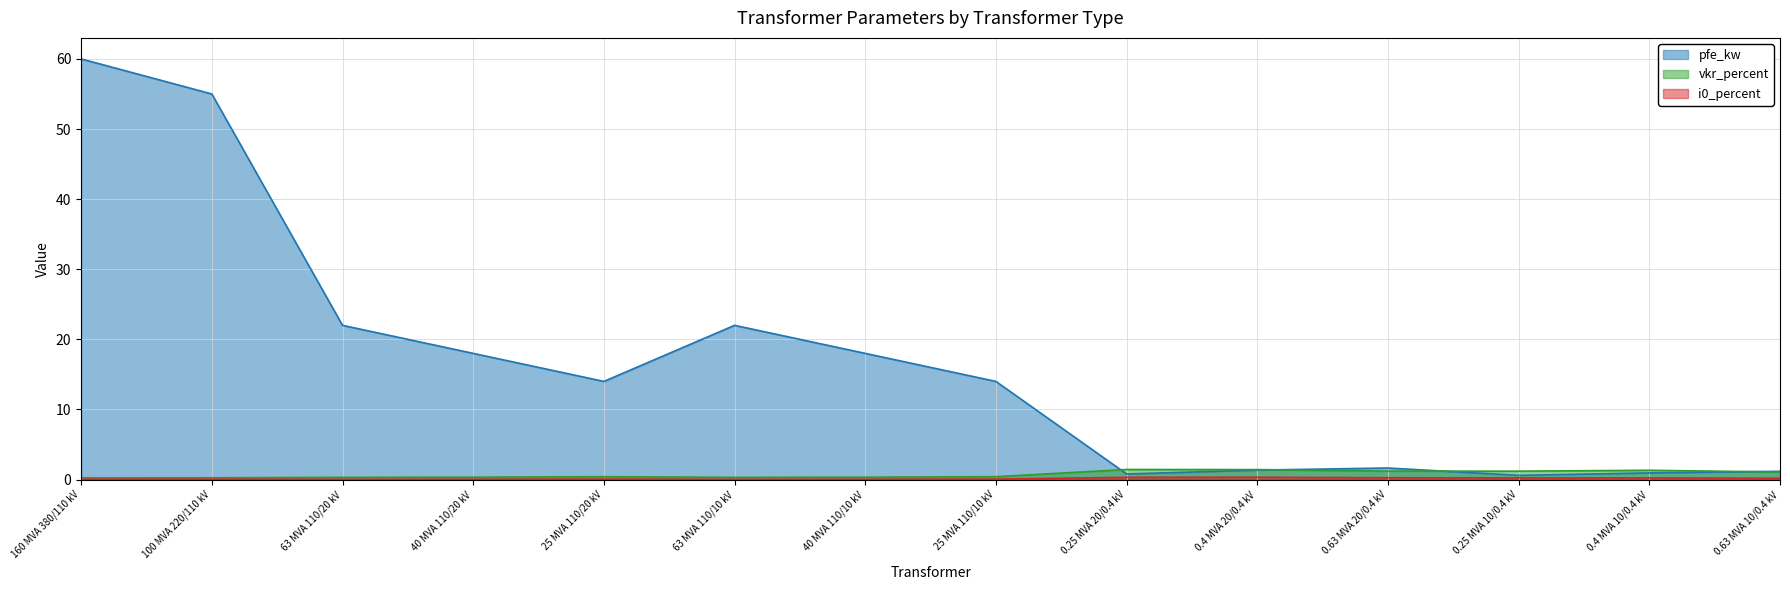

What is the total value across all series at 100 MVA 220/110 kV?

55.3